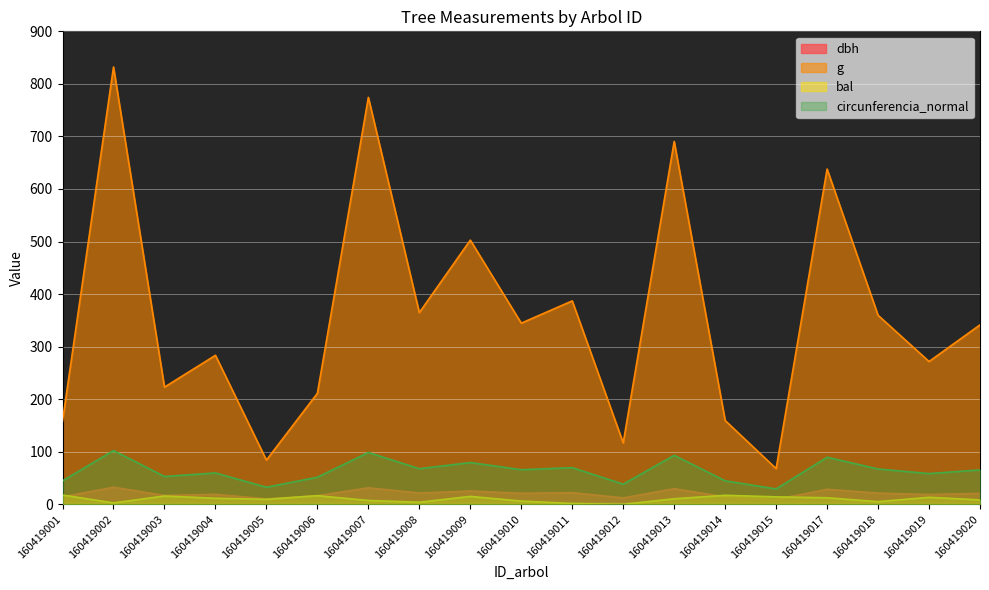

What is the average value of the g series?

358.5